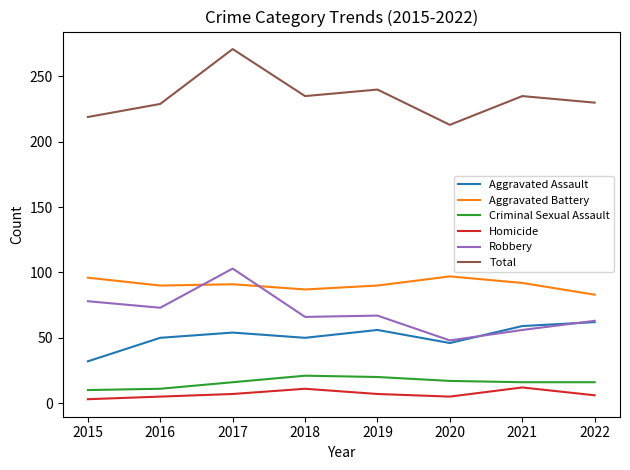

The value of Criminal Sexual Assault at 2019 is 20. True or false?

True